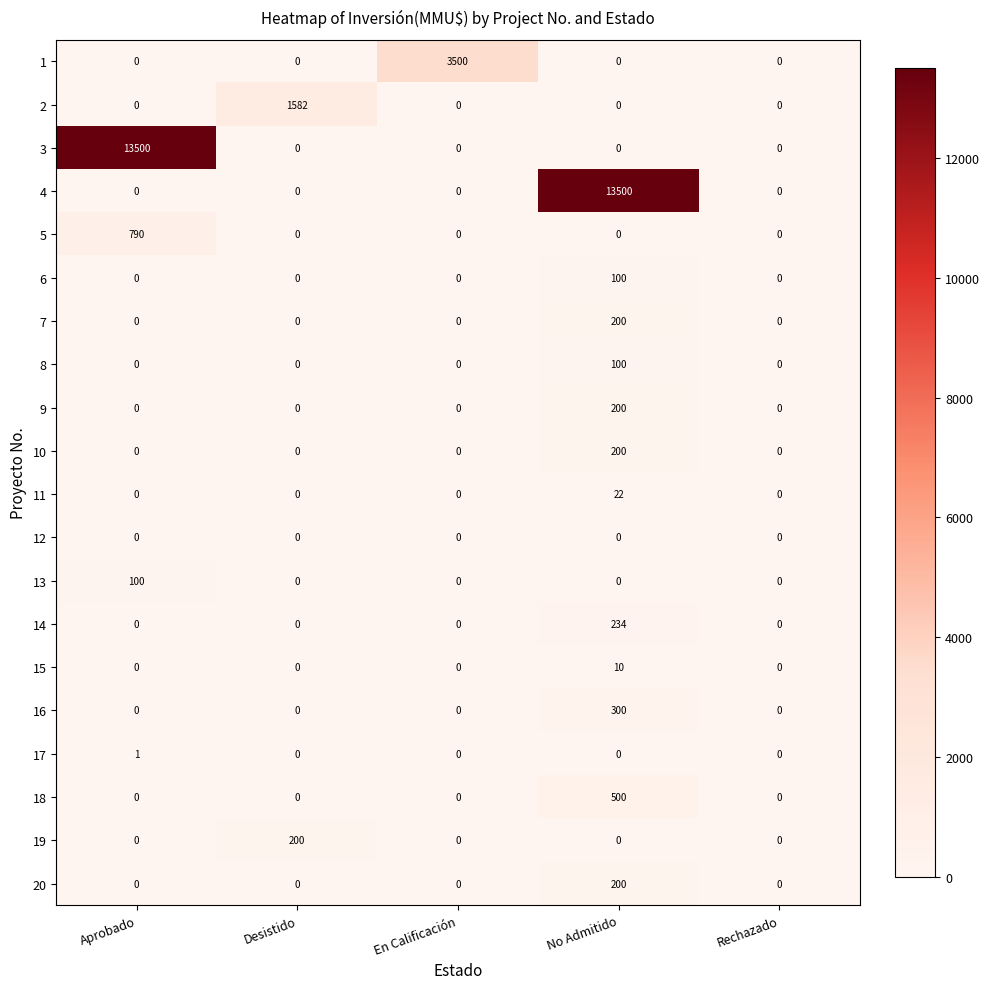

Between Aprobado and En Calificación, which series saw the biggest shift?

3